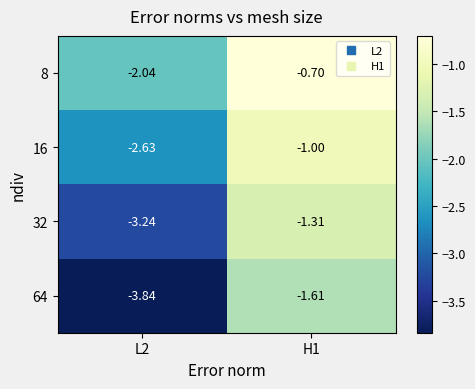

Is the value of 8 at H1 greater than the value of 16 at H1?

Yes